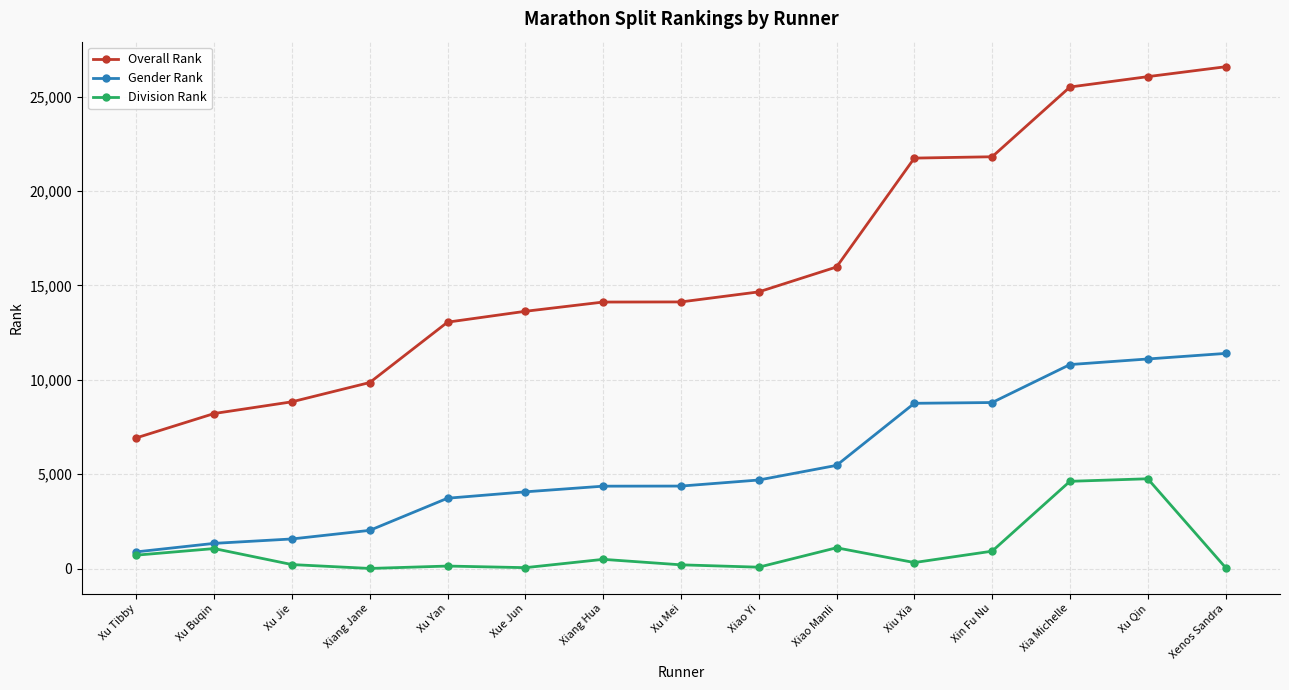

True or false: Overall Rank has a value of 1518 at Xu Tibby.

False